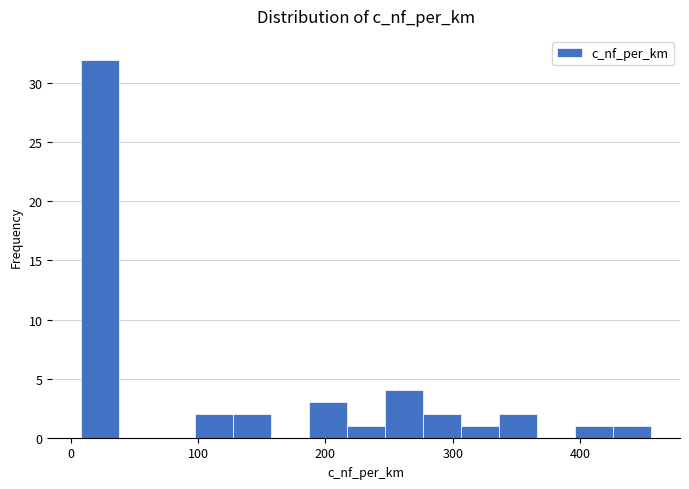

Read against the x-axis, roughly where is the centre of the tallest bar?

20